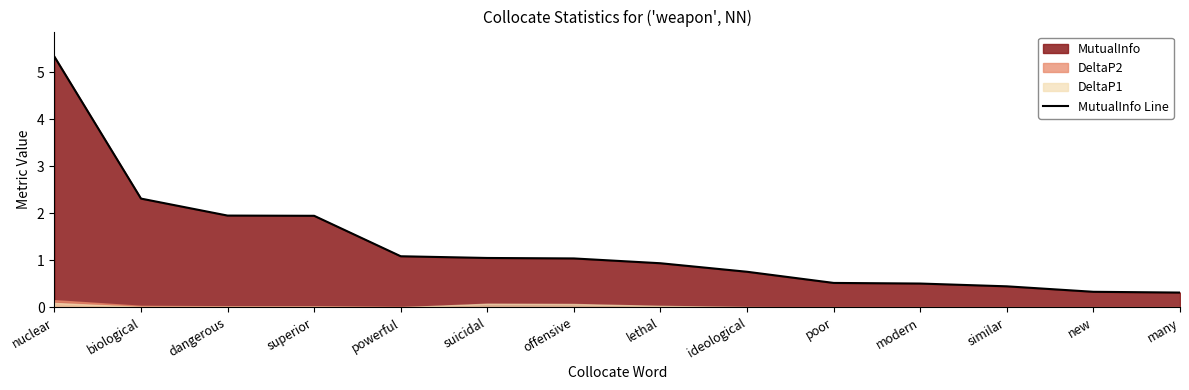

What is the greatest value displayed?

5.3